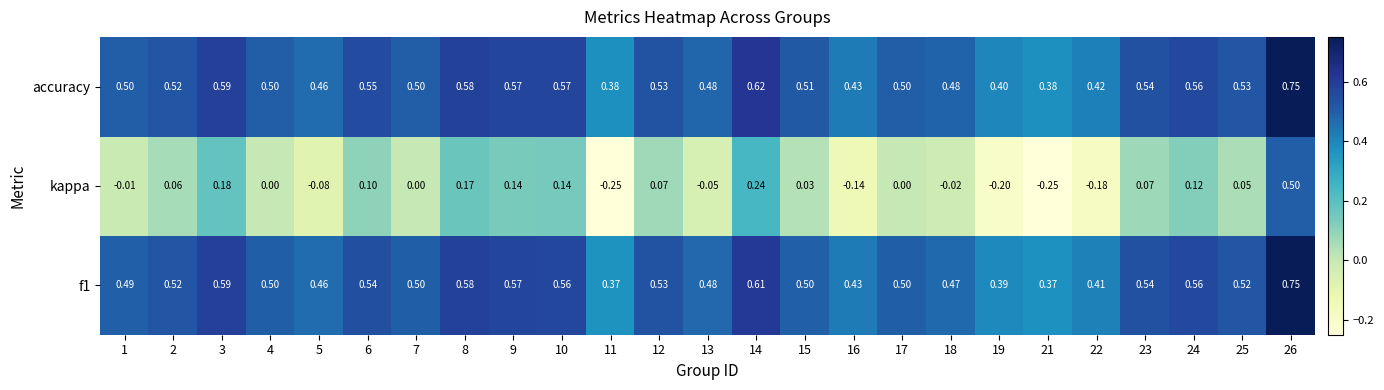

Which series has the largest total across all categories?

accuracy